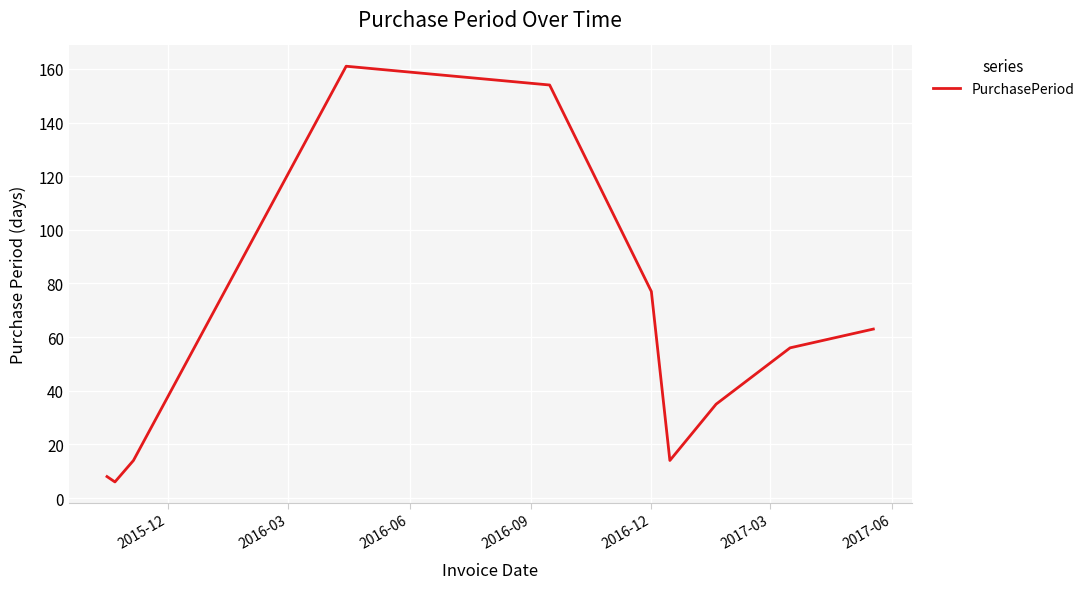

What is the greatest value displayed?

161